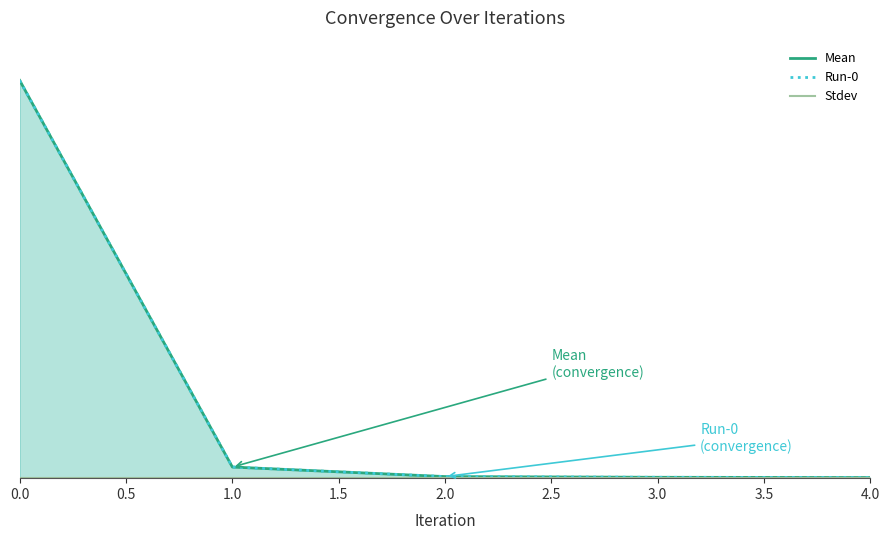

What is the total value across all series at 2?

9.4